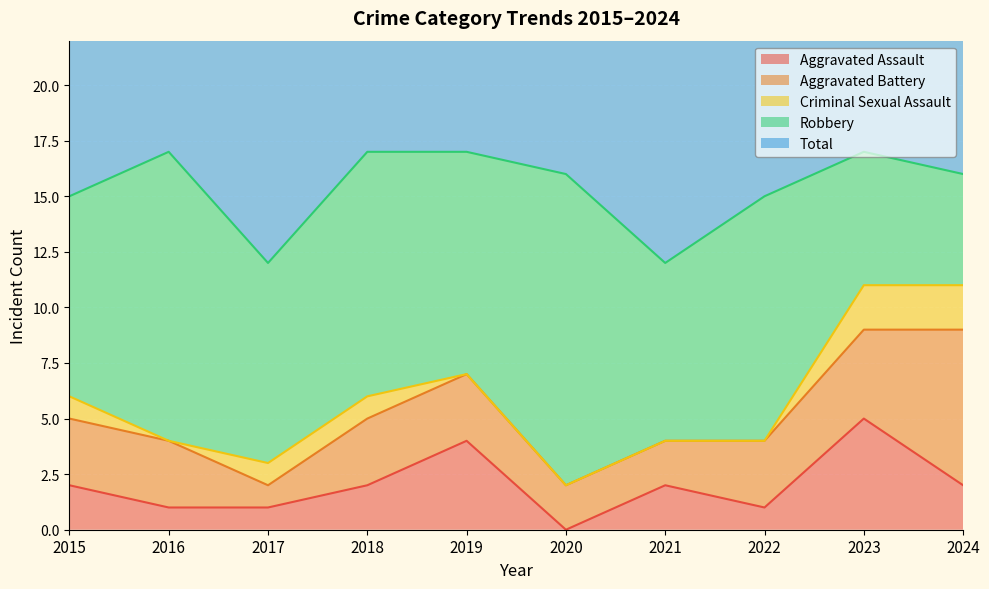

At 2017, list the series in order from smallest to largest.

Aggravated Assault, Aggravated Battery, Criminal Sexual Assault, Robbery, Total